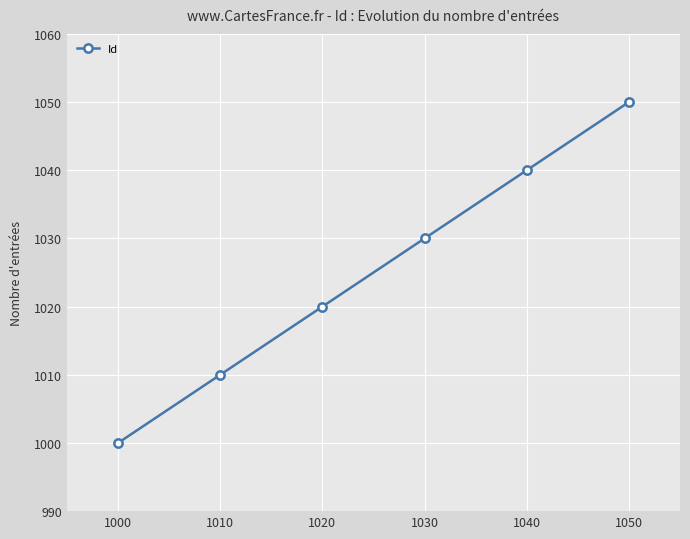

What is the difference between the maximum and minimum values?

50